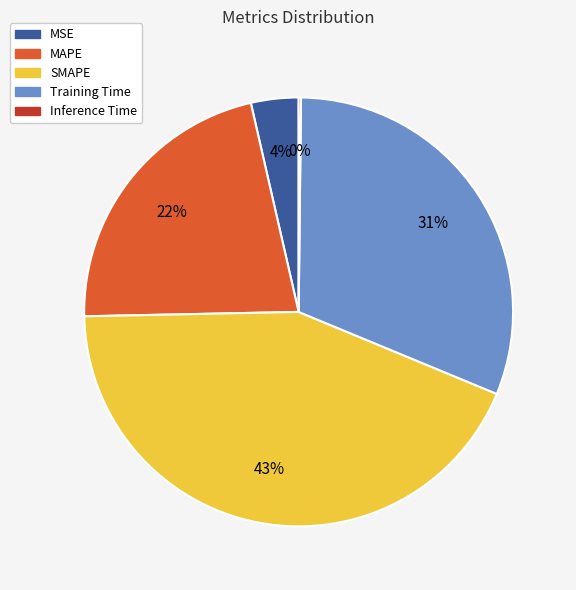

Does SMAPE account for over 50% of the chart?

No